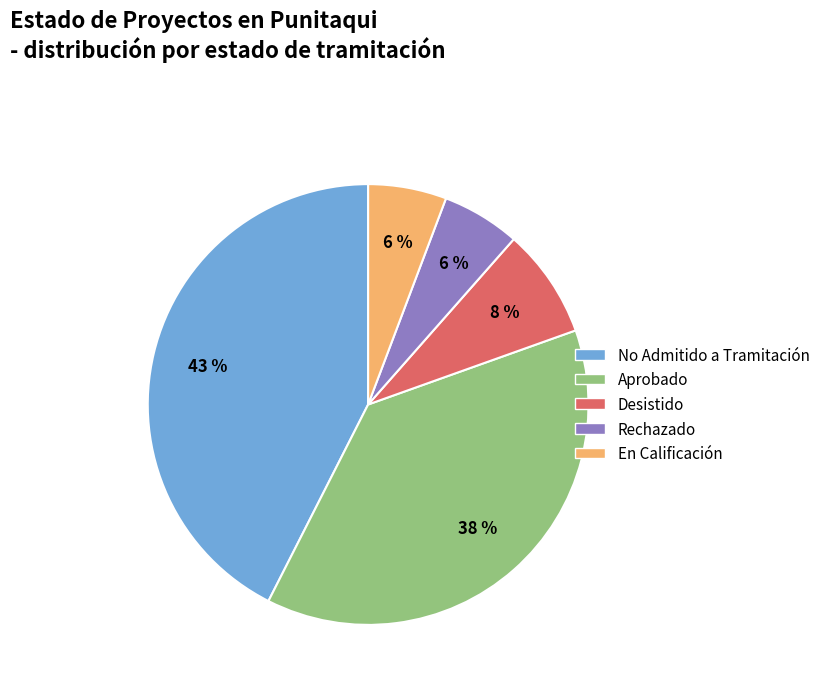

To the nearest percent, what is the average slice percentage?

20%